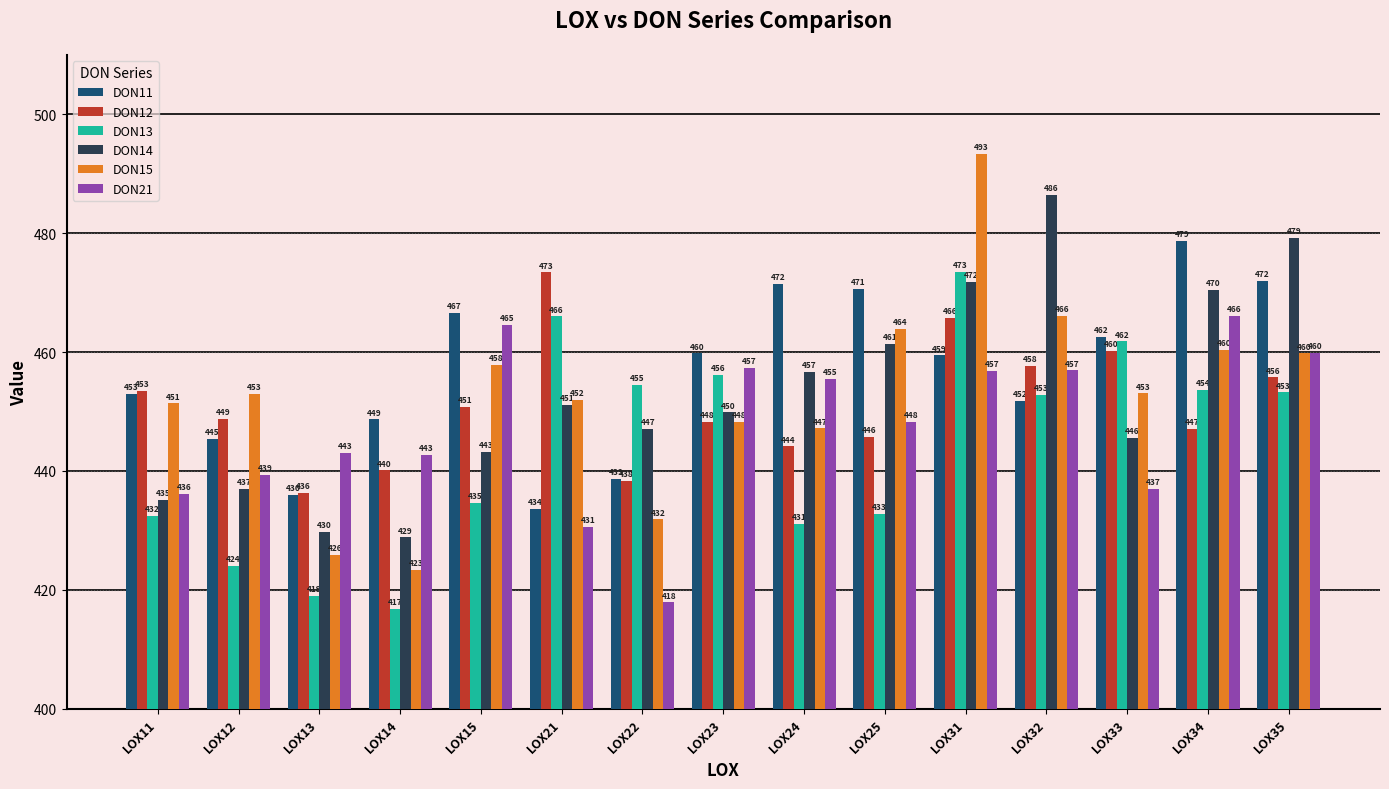

Does the chart contain stacked bars?

No